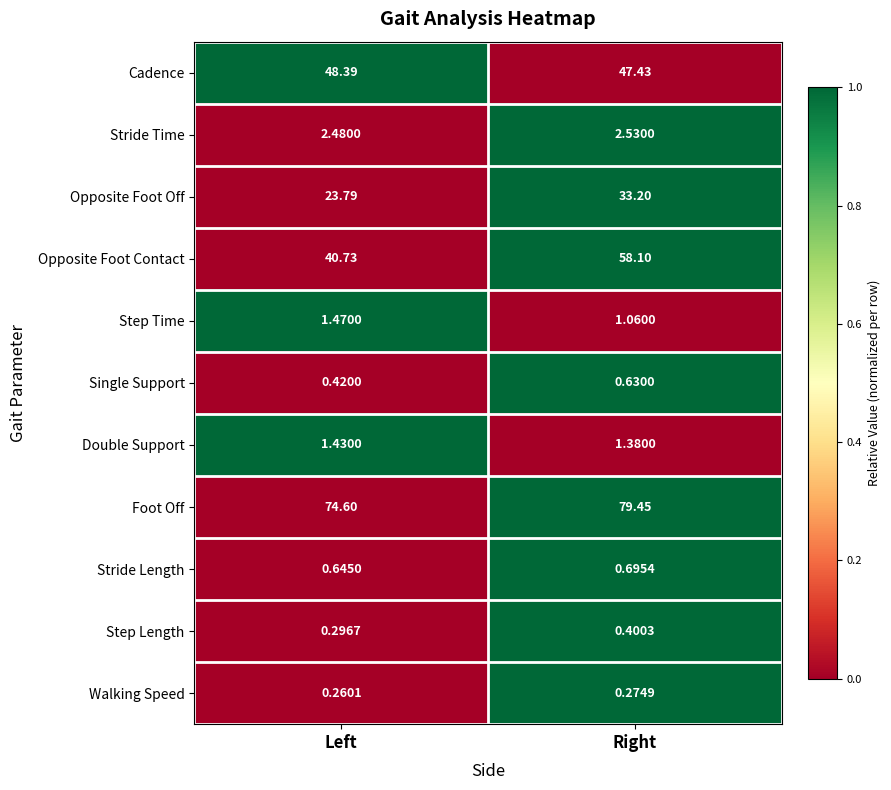

What is the greatest value displayed?

79.5